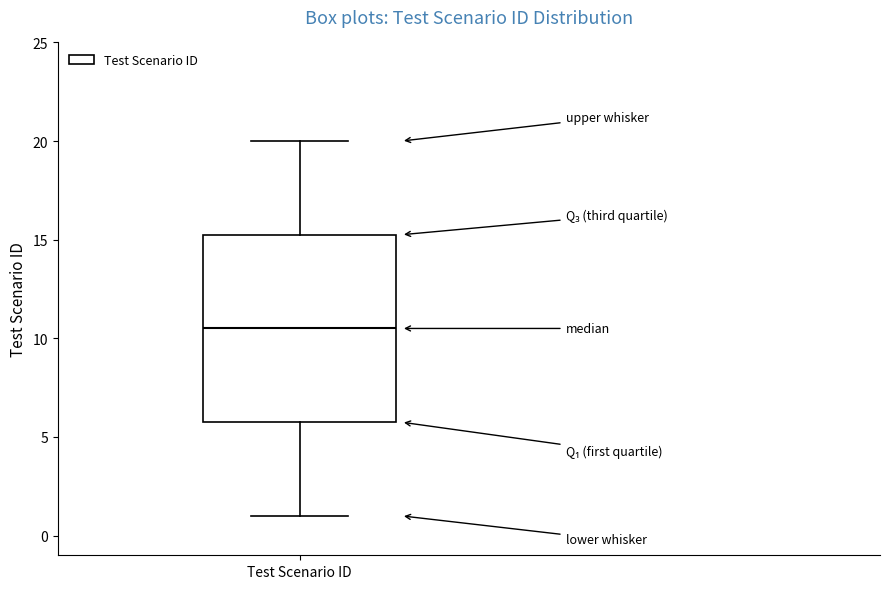

Where does the upper whisker of the box for Test Scenario ID end on the y-axis? The values are not printed on the chart, so give them approximately, as read against the axis.

20.0